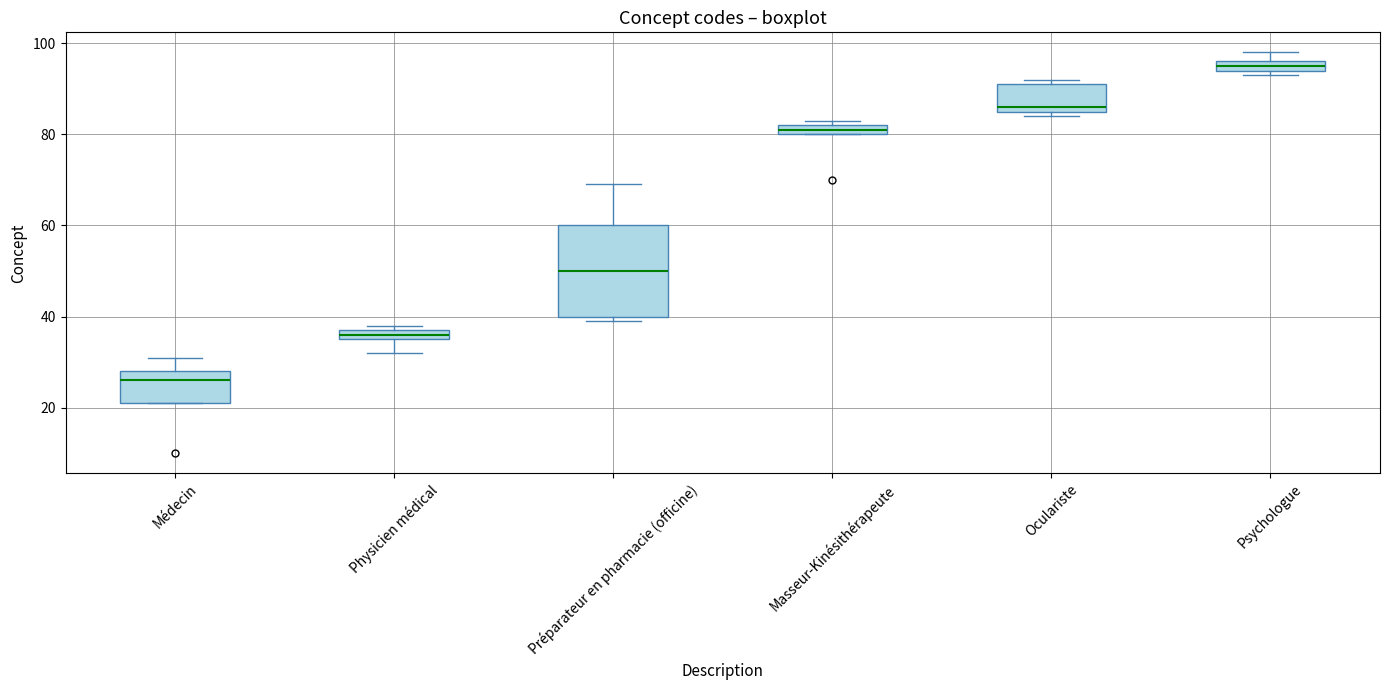

Where does the lower whisker of the box for Physicien médical end on the y-axis? The values are not printed on the chart, so give them approximately, as read against the axis.

32